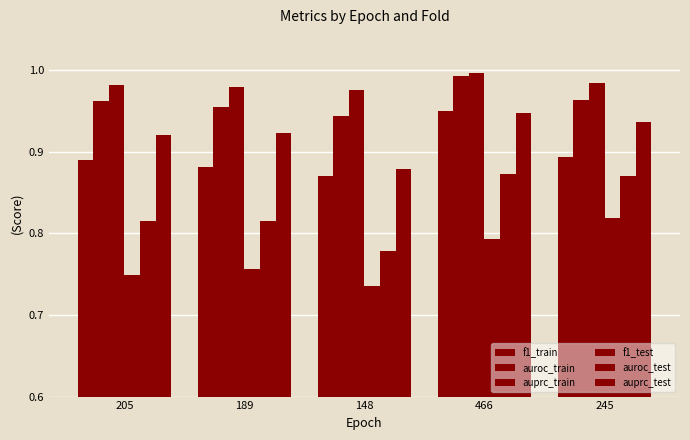

How many bars are there in total?

30